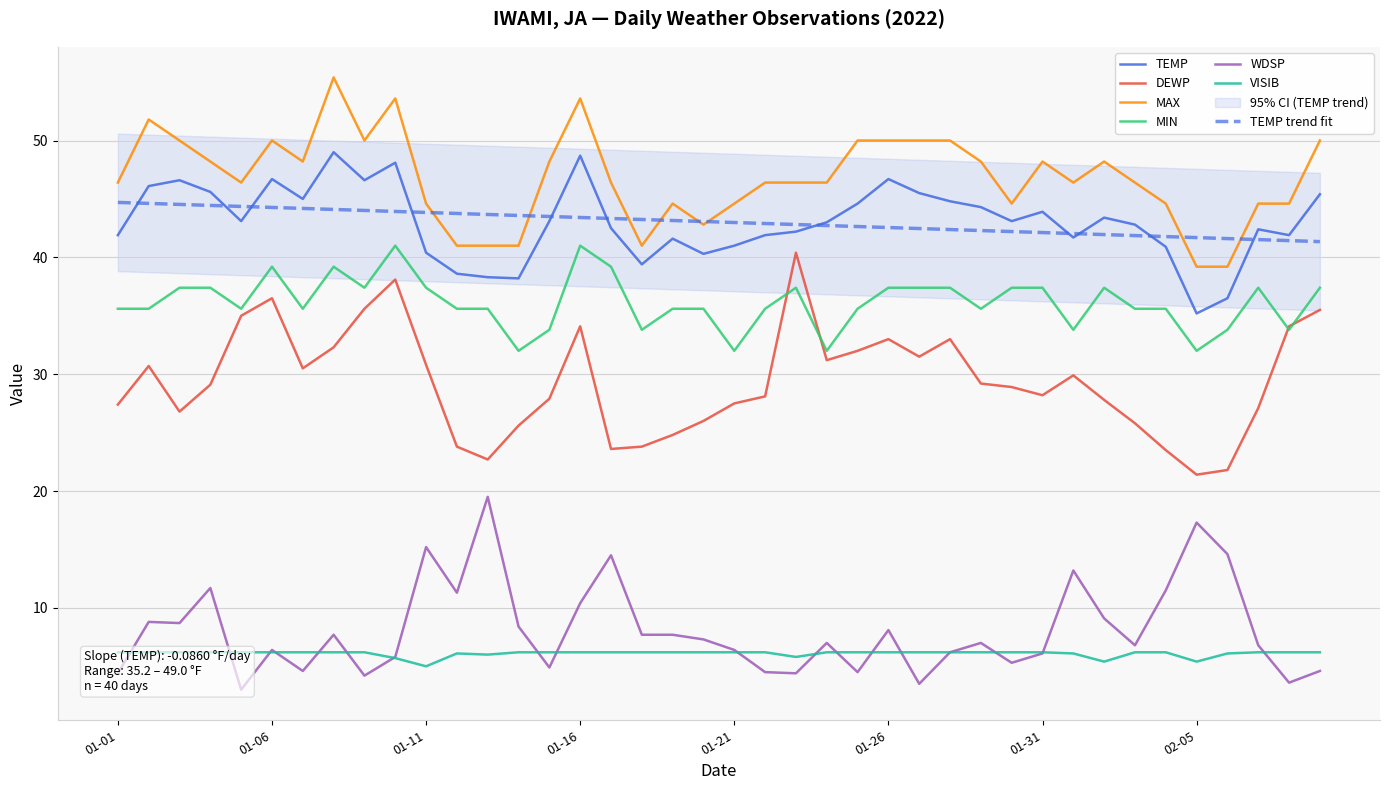

Is the value of MAX at 38 greater than the value of VISIB at 39?

Yes